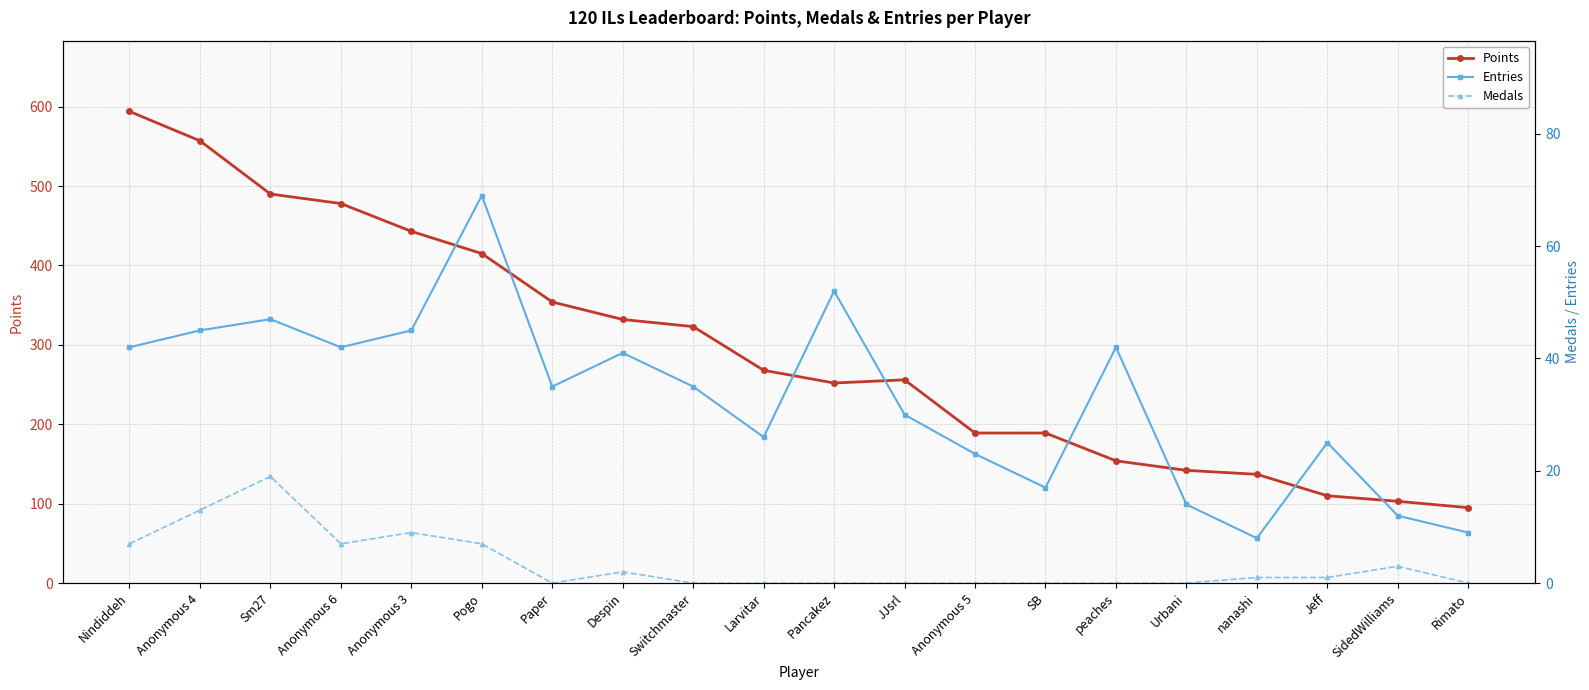

What is the difference between the highest and lowest values at Urbani?

142